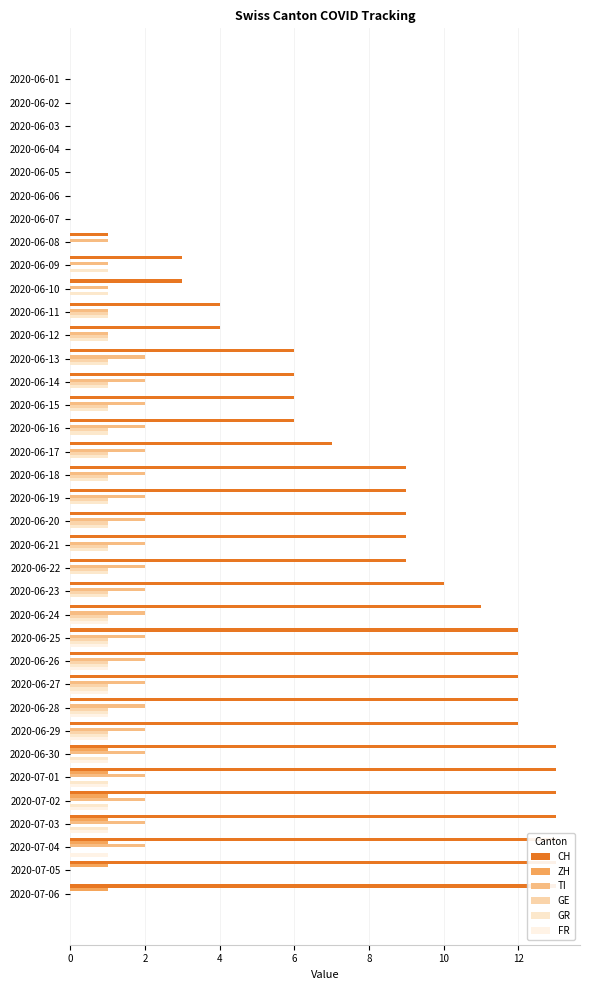

Reading left to right, what are all the values shown in this chart?

CH: 0	0	0	0	0	0	0	1	3	3	4	4	6	6	6	6	7	9	9	9	9	9	10	11	12	12	12	12	12	13	13	13	13	13	13	13
ZH: 0	0	0	0	0	0	0	0	0	0	0	0	0	0	0	0	0	0	0	0	0	0	0	0	0	0	0	0	0	1	1	1	1	1	1	1
TI: 0	0	0	0	0	0	0	1	1	1	1	1	2	2	2	2	2	2	2	2	2	2	2	2	2	2	2	2	2	2	2	2	2	2	0	0
GE: 0	0	0	0	0	0	0	0	0	0	1	1	1	1	1	1	1	1	1	1	1	1	1	1	1	1	1	1	1	0	0	0	0	0	0	0
GR: 0	0	0	0	0	0	0	0	1	1	1	1	1	1	1	1	1	1	1	1	1	1	1	1	1	1	1	1	1	1	1	1	1	0	0	0
FR: 0	0	0	0	0	0	0	0	0	0	0	0	0	0	0	0	0	0	0	0	0	0	0	1	1	1	1	1	1	1	1	1	1	1	0	0